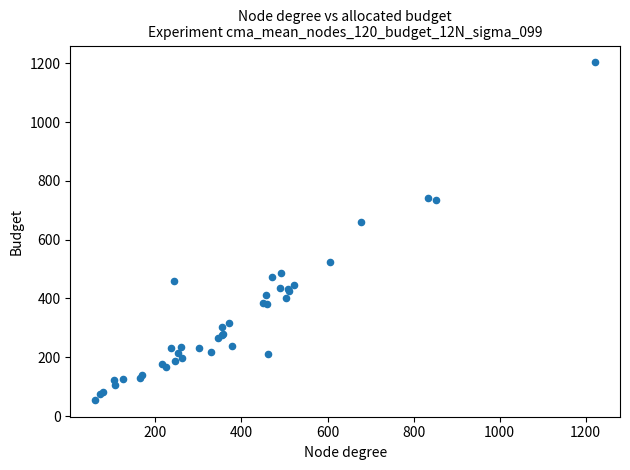

What Y value in the scatter plot is closest to 629?

660